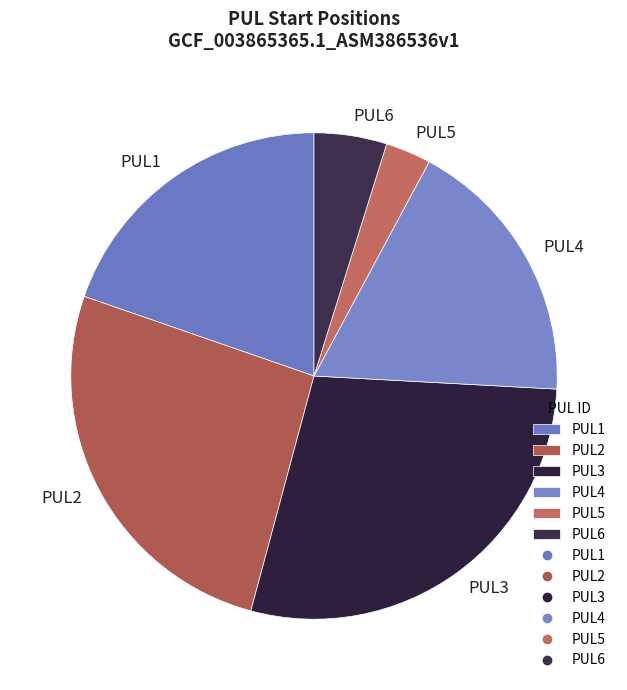

What is the ratio of the value at PUL2 to the value at PUL5?

8.6